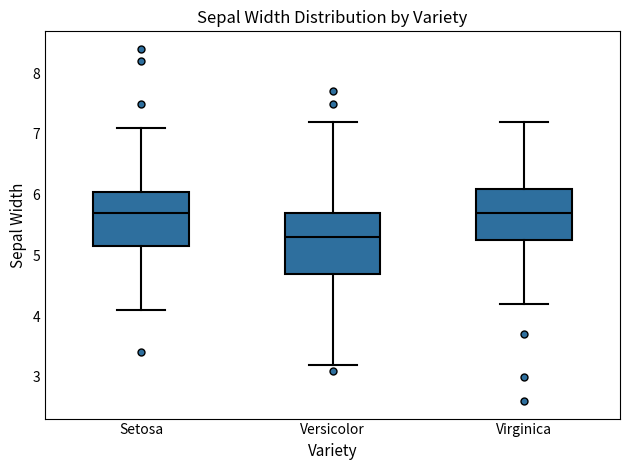

Where does the median line of the box for Virginica sit on the y-axis? The values are not printed on the chart, so give them approximately, as read against the axis.

5.7